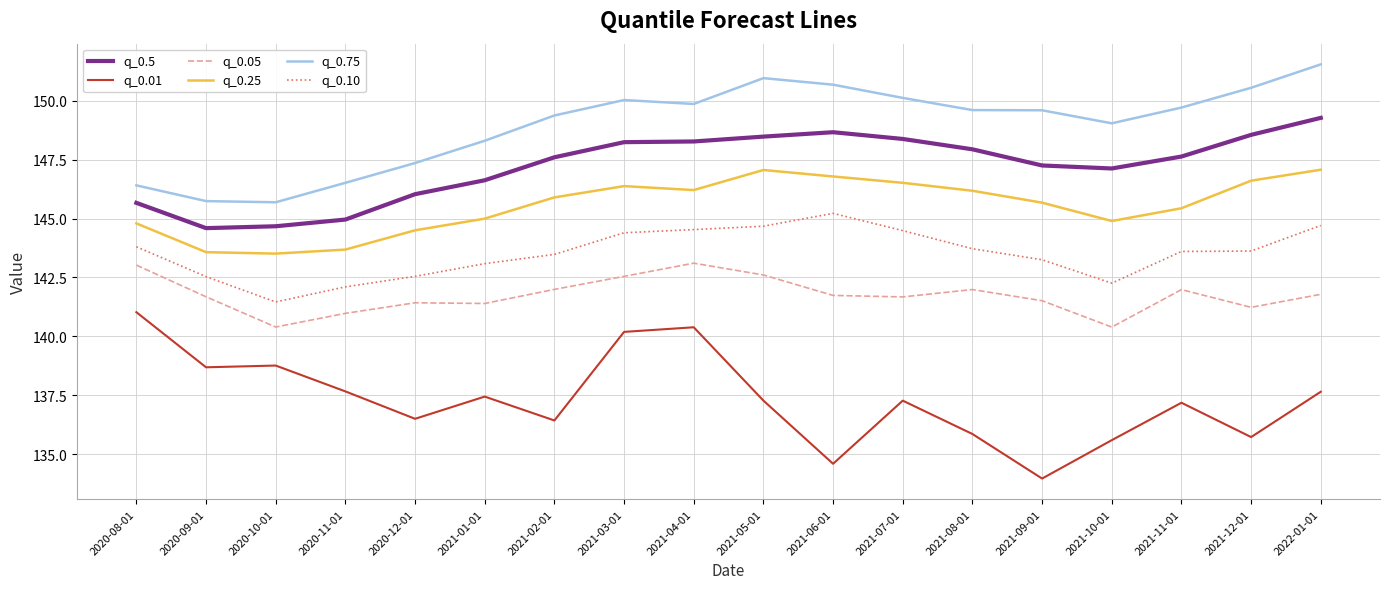

What is the smallest value displayed?

134.0